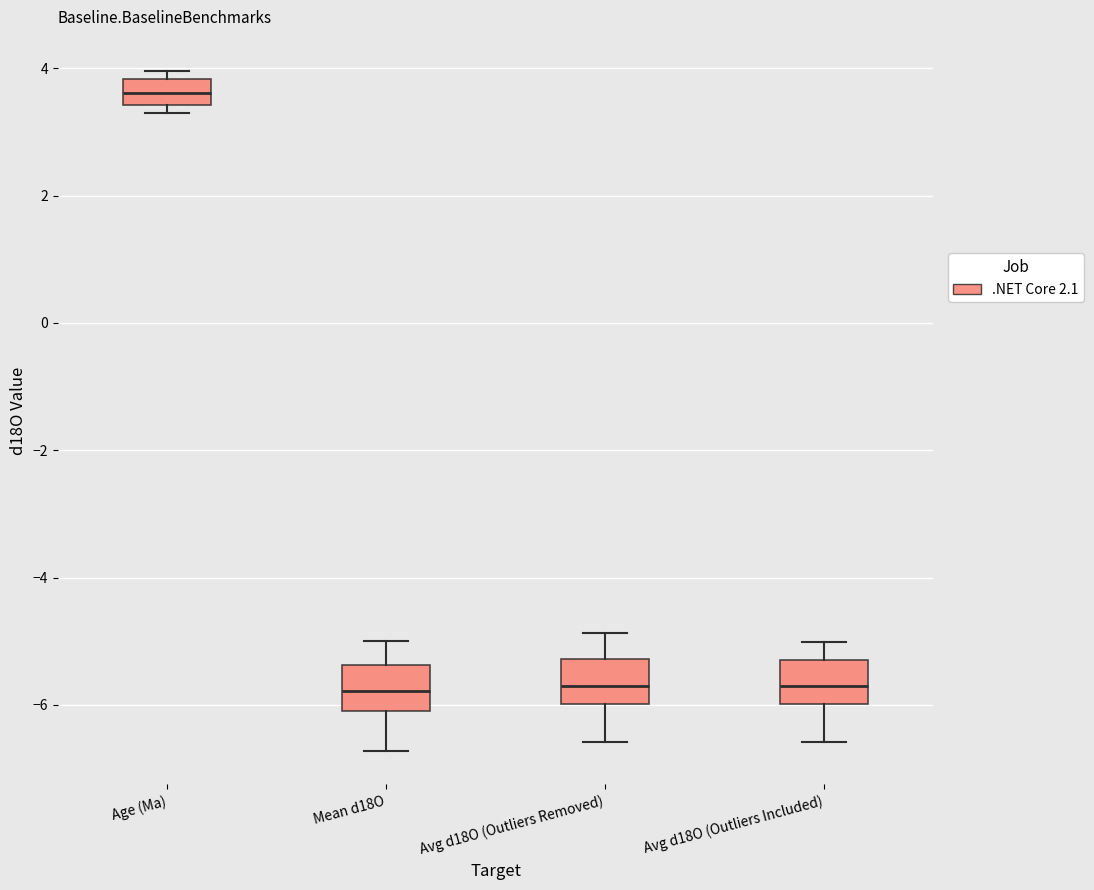

Where is the lower edge of the box for Mean d18O on the y-axis? The values are not printed on the chart, so give them approximately, as read against the axis.

-6.2